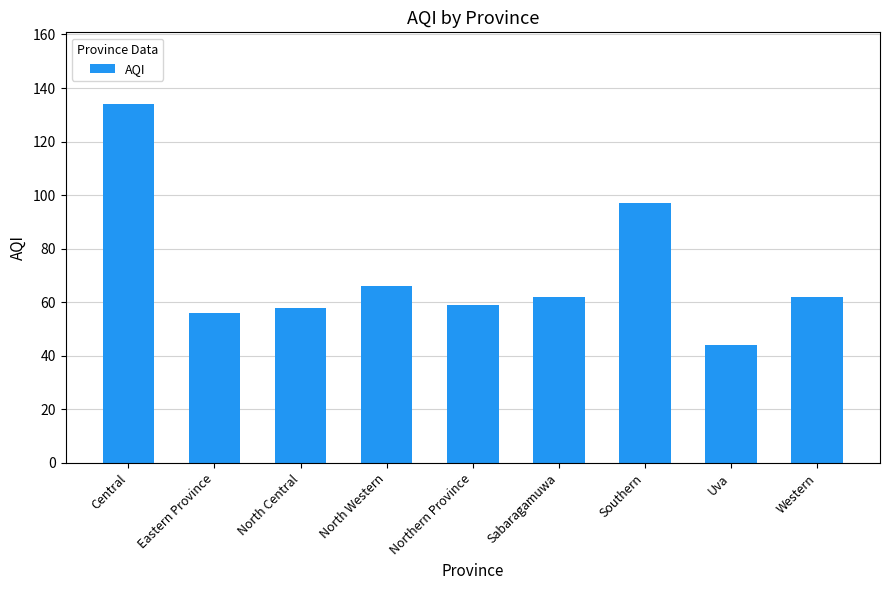

What is the label of the 5th bar from the right?

Northern Province